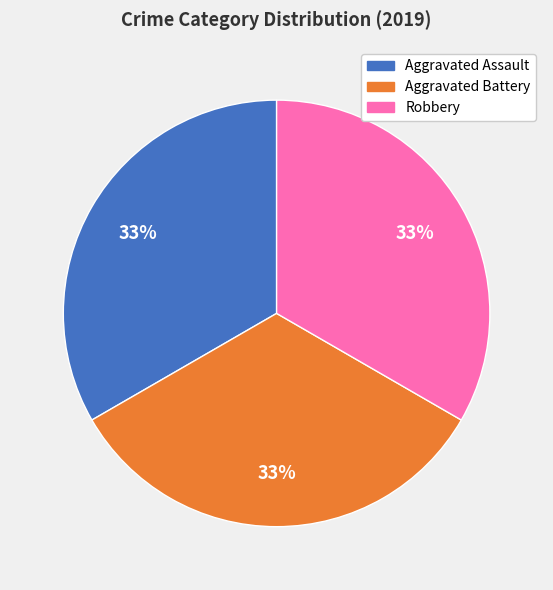

Is there a majority slice in this chart?

No